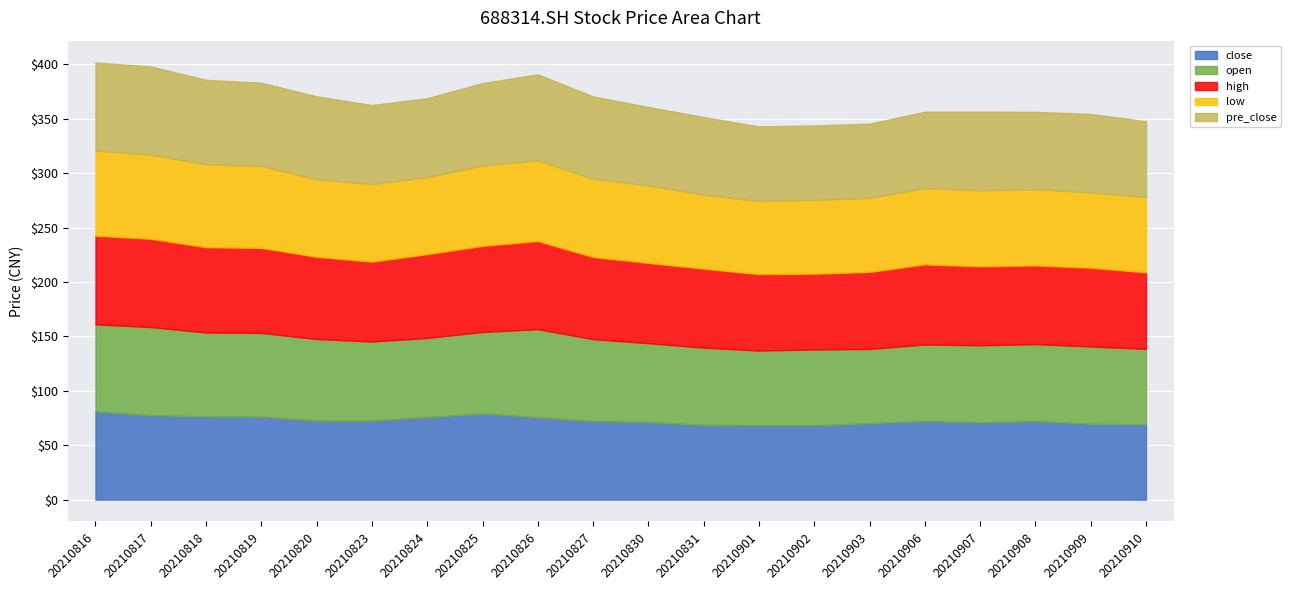

What is the value of the pre_close point at the 14th from the left?

68.3